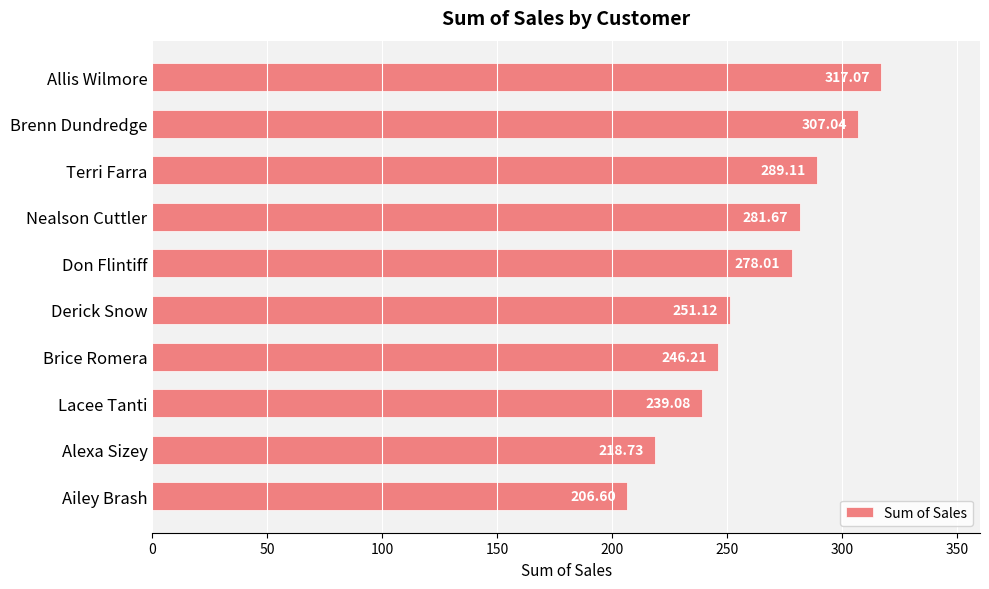

What is the ratio of the value at Terri Farra to the value at Lacee Tanti?

1.2